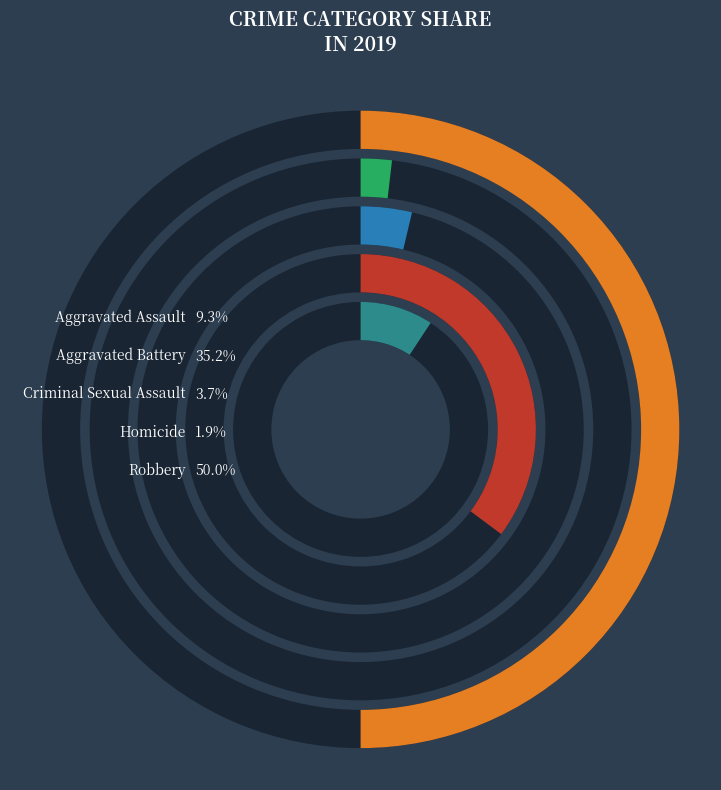

Does any single category account for the majority?

No